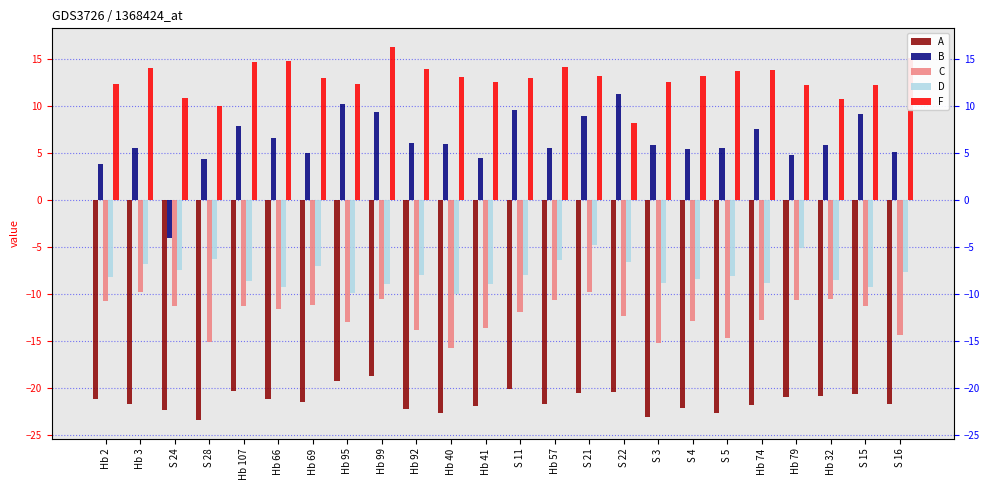

Which series has the largest total across all categories?

F